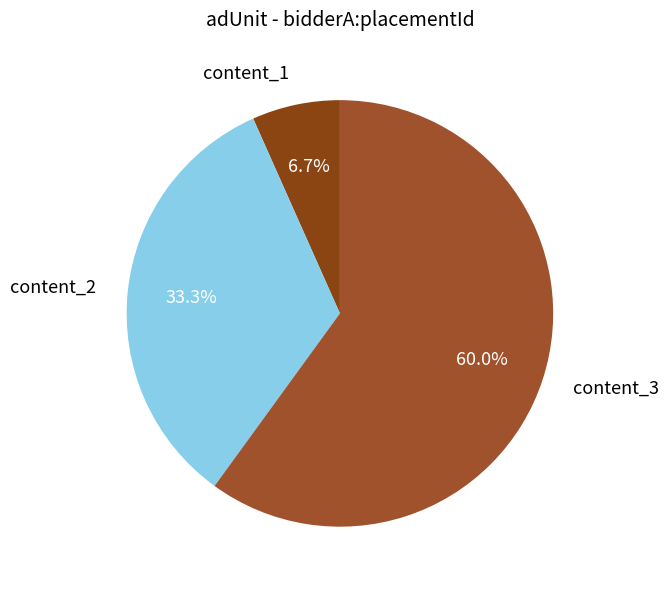

To the nearest percent, what percentage of the pie is content_2?

33%